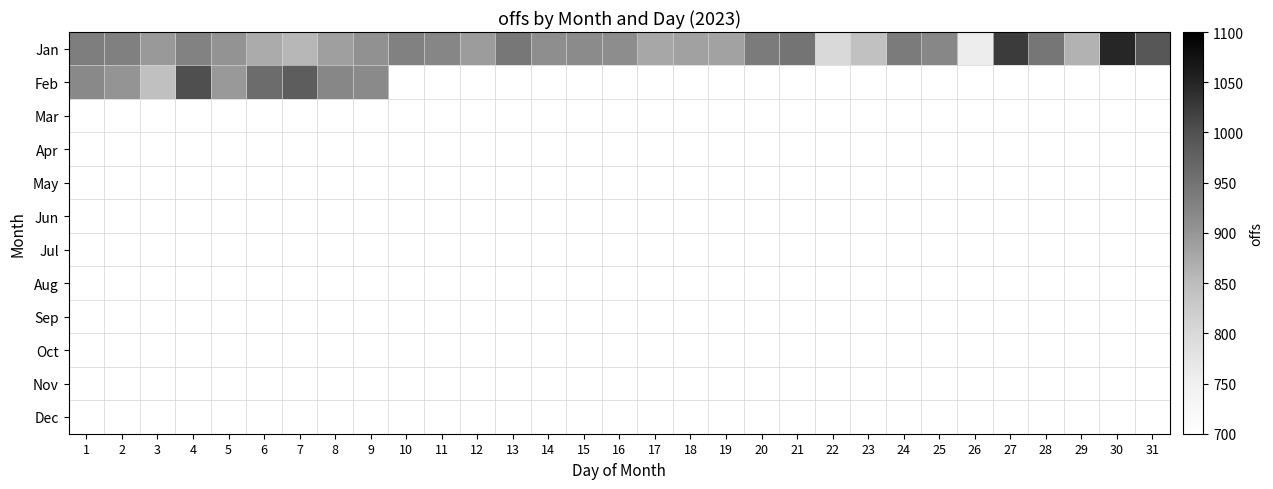

Which label corresponds to the largest value in the chart?

30